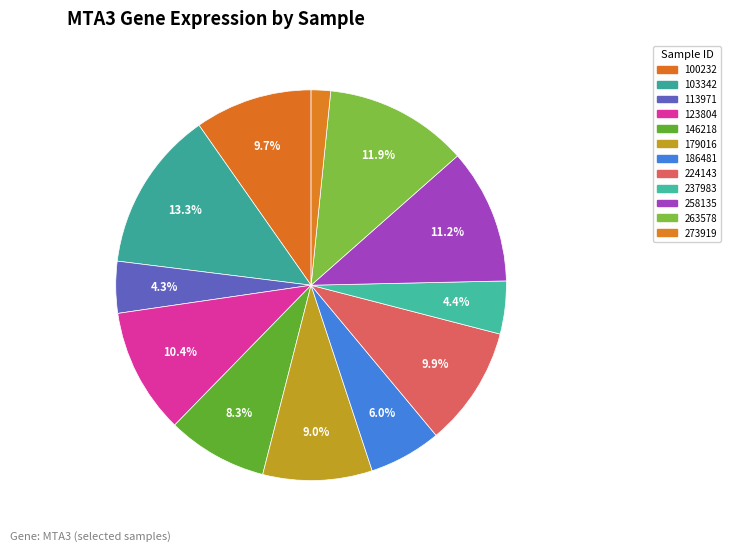

What portion of the pie excludes 179016?

91.0%